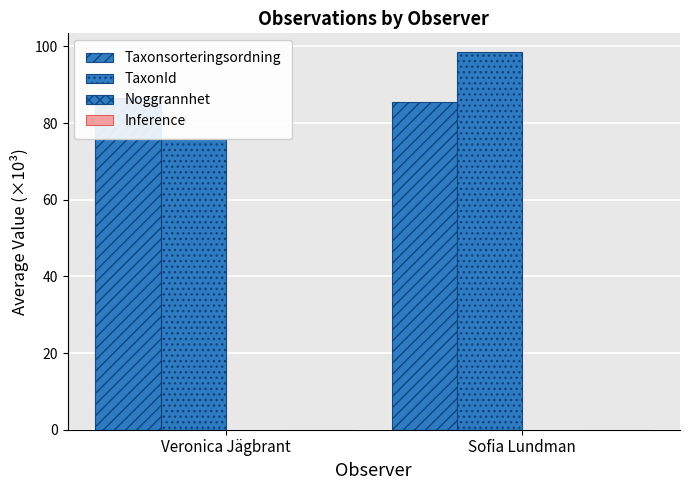

At which category is the sum across all series the highest?

Sofia Lundman